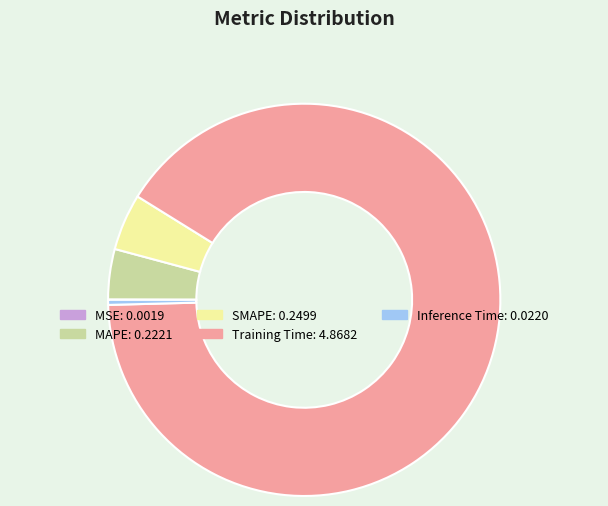

Which has a higher value, MAPE or Inference Time?

MAPE